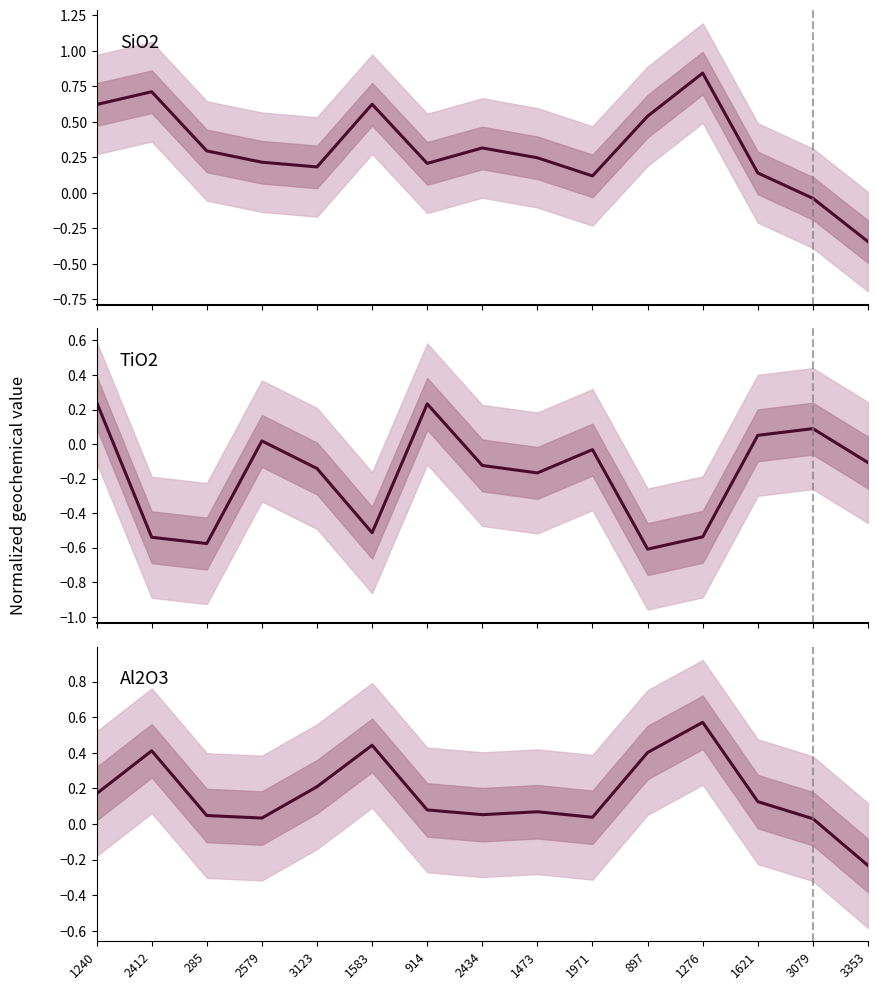

Between 1276 and 3353, which series saw the biggest shift?

SiO2